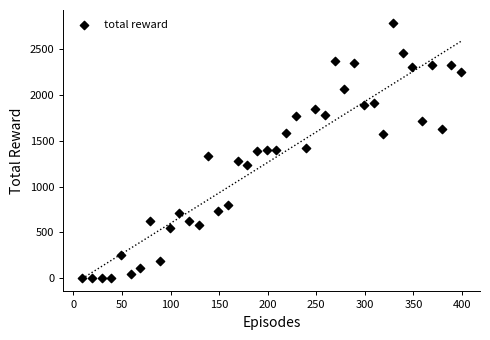

What is the range of Y values (max minus min)?

2784